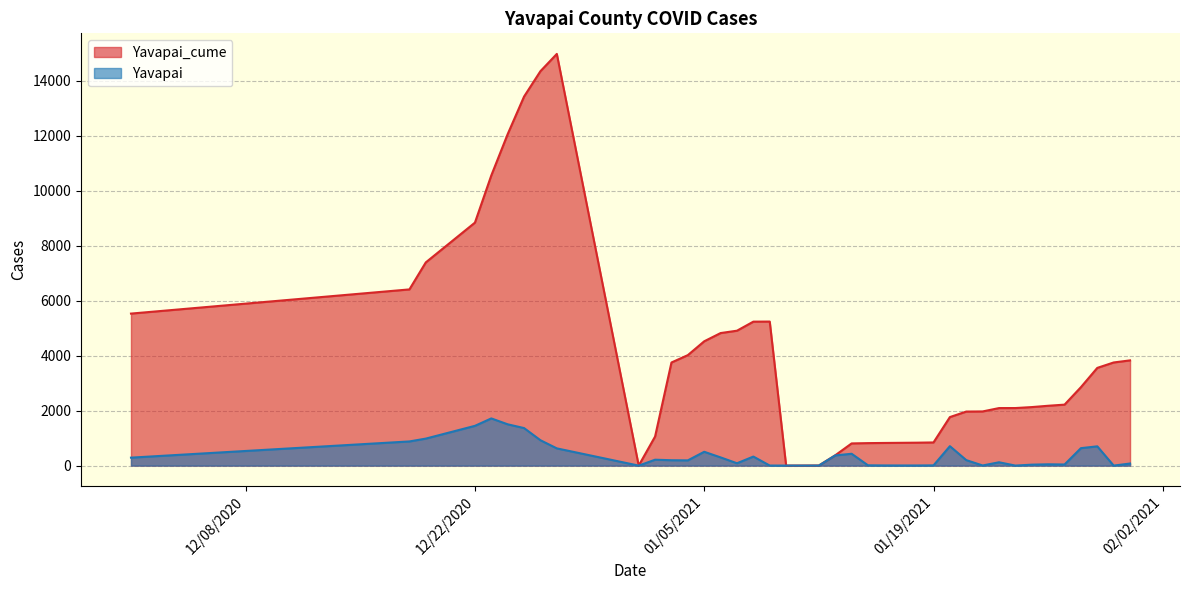

Where is Yavapai_cume nearest to the value 7484?

12/19/2020